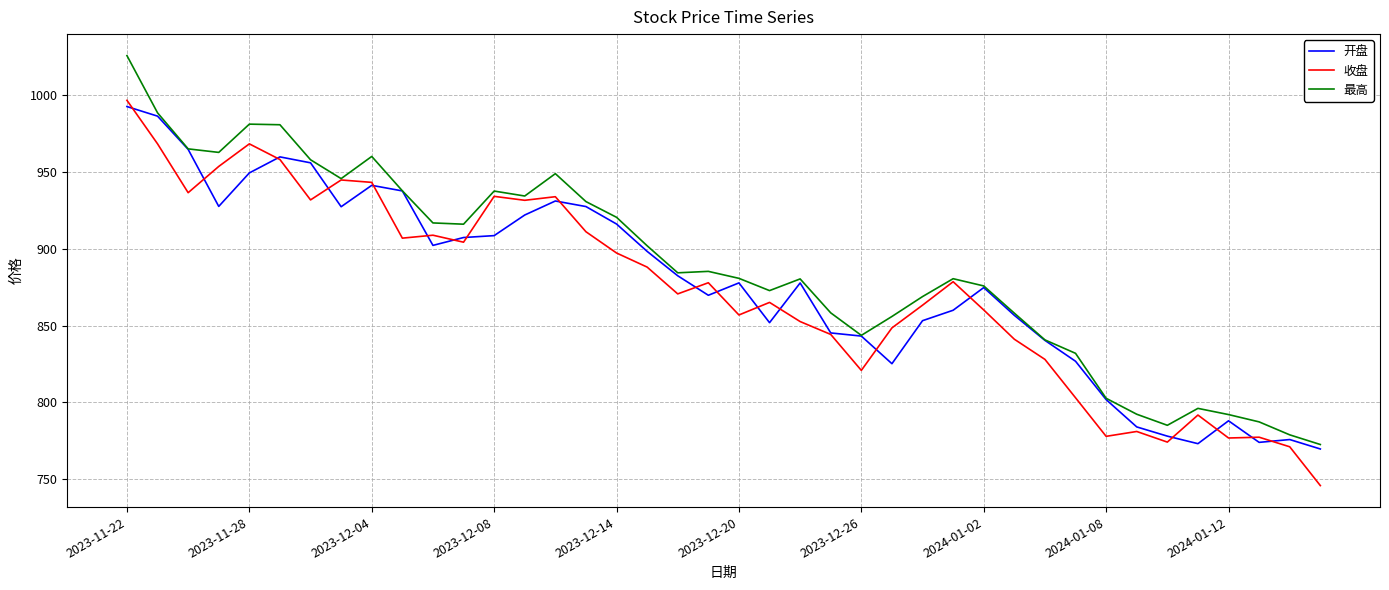

List the series in order of their peak value, lowest first.

开盘, 收盘, 最高